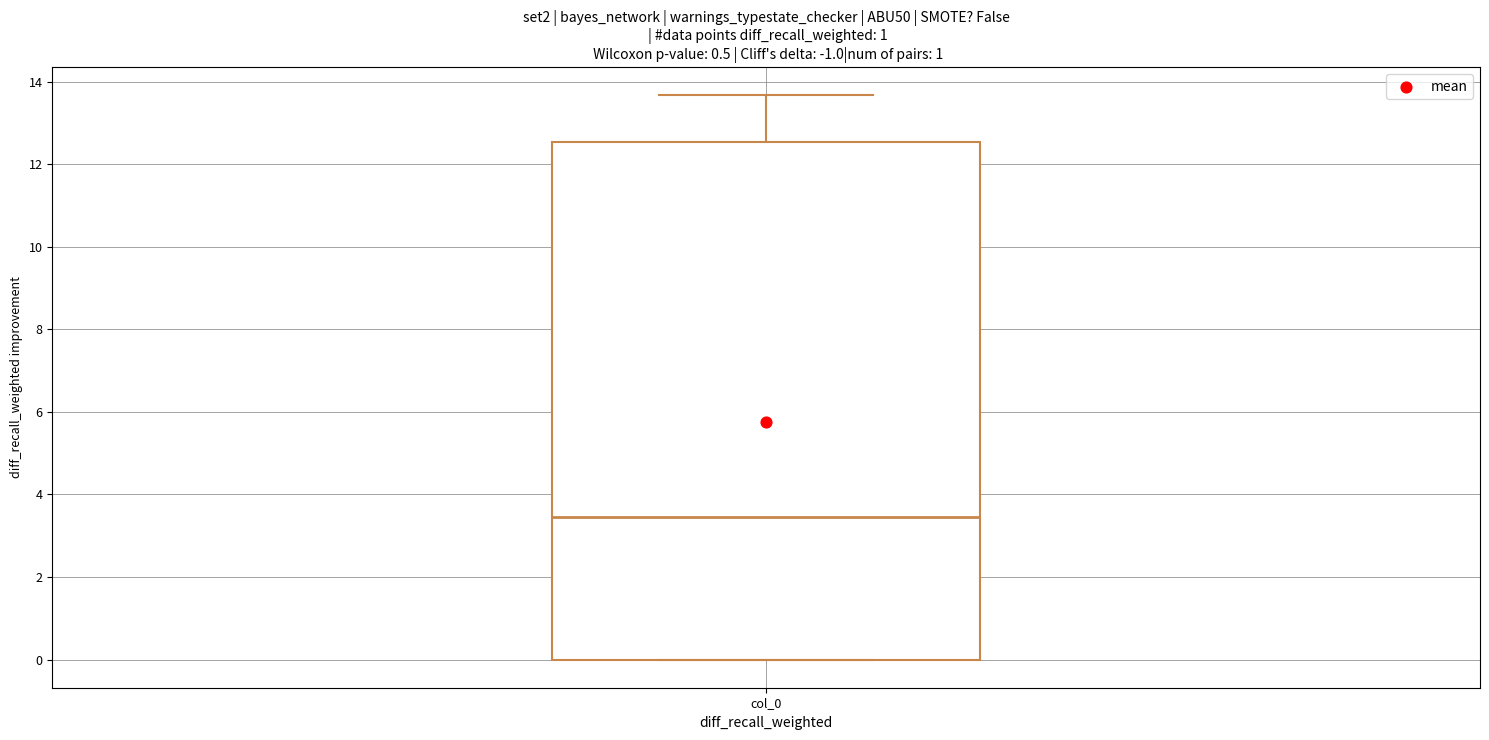

Transcribe this box plot: give where the median line is, the range the box spans, and where the two whiskers end, as read against the y-axis. The values are not printed on the chart, so give them approximately, as read against the axis.

median 3.4, box 0.0 to 12.6, whiskers 0.0 to 13.6